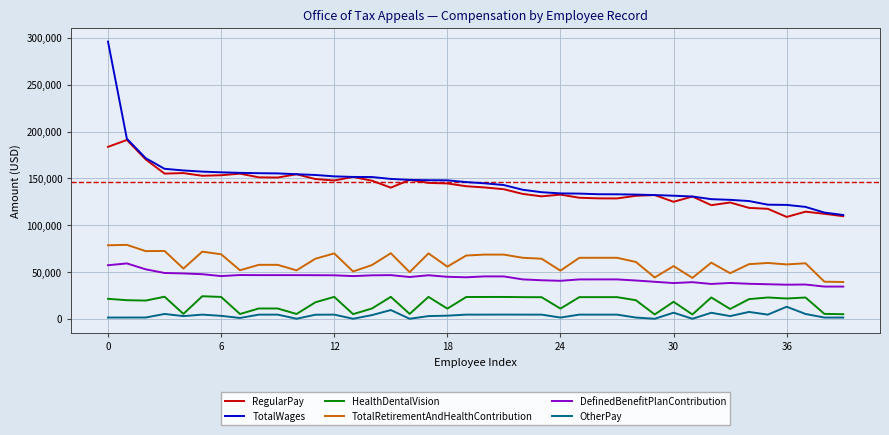

How many lines are shown in the chart?

6